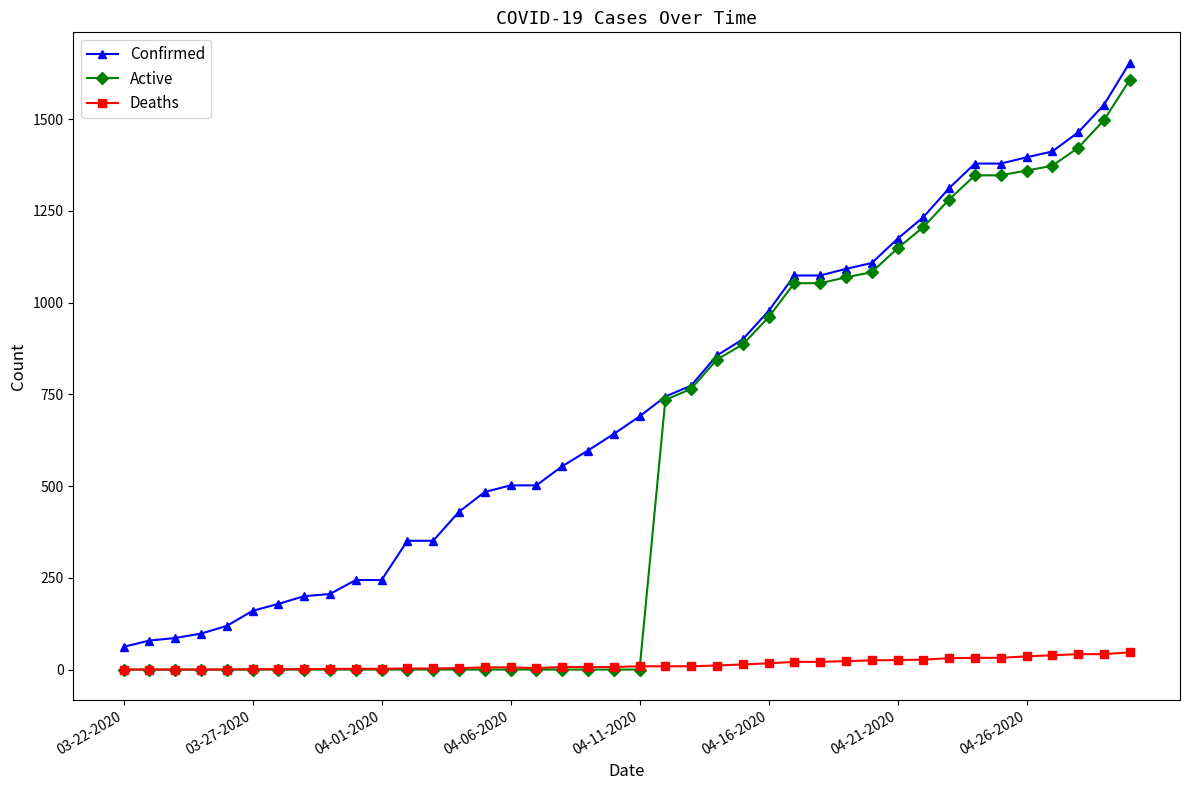

List the series in order of their overall mean, highest first.

Confirmed, Active, Deaths